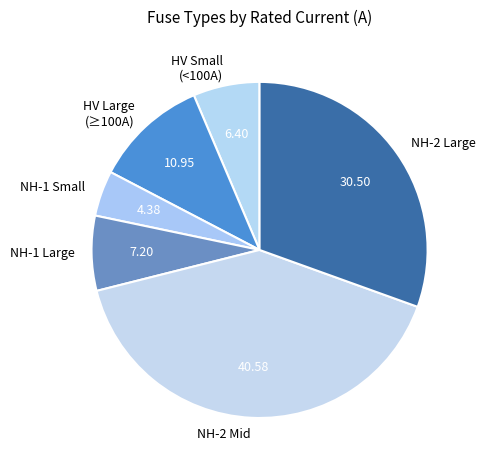

Count the number of slices in the pie.

6